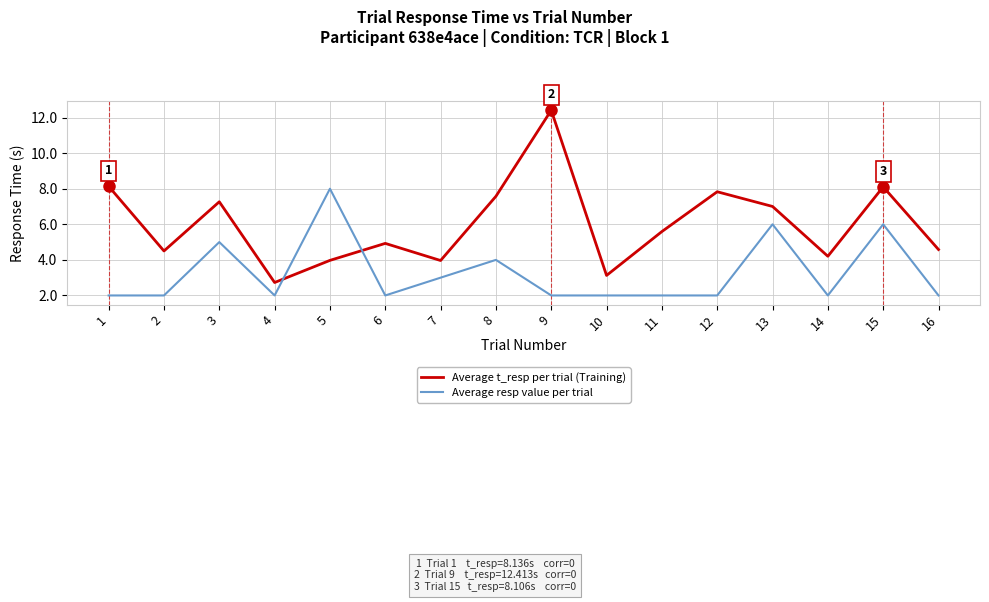

What is the lowest value of the Average resp value per trial series?

2.0